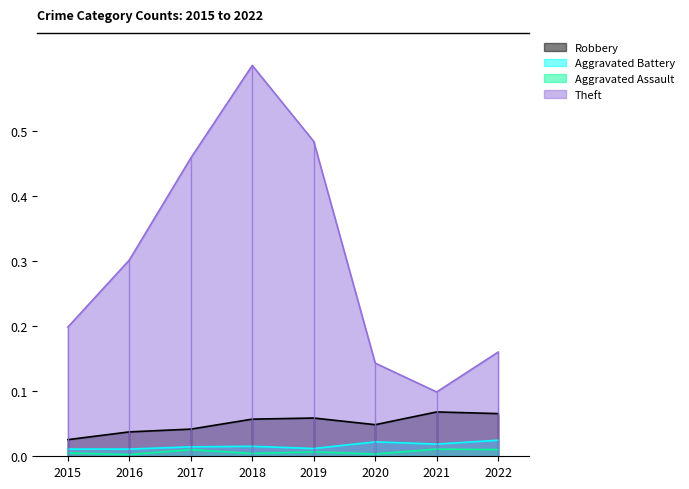

How many distinct data groups are displayed?

4